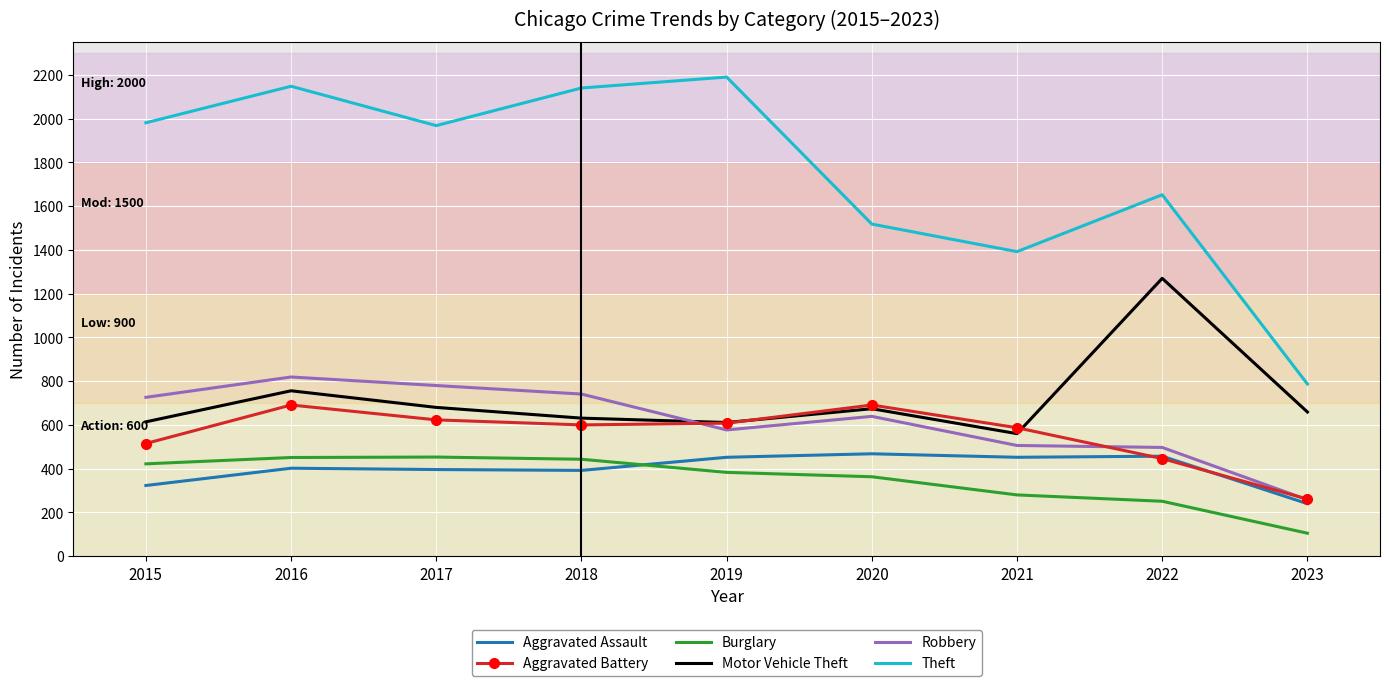

True or false: Theft and Aggravated Assault cross at least once.

False